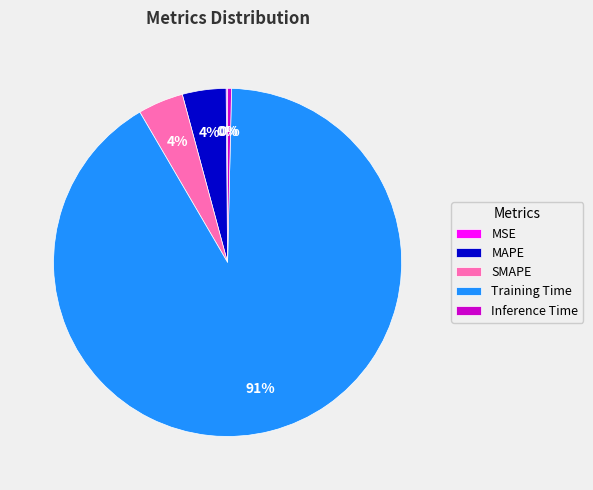

True or false: Training Time accounts for 91% of the total.

True